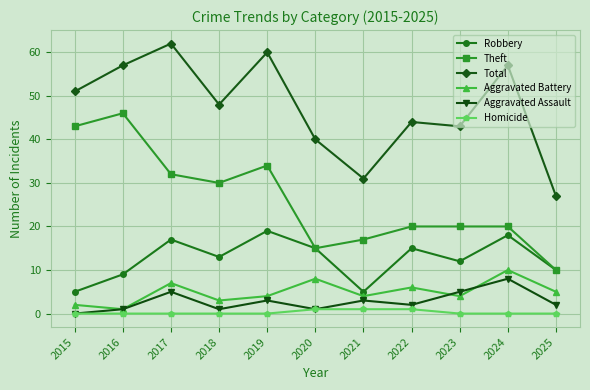

True or false: Total and Aggravated Assault intersect in this chart.

False